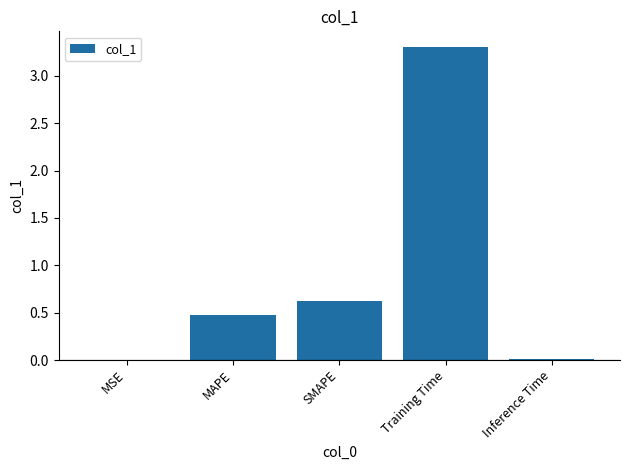

The value at MSE is 0.0. True or false?

True